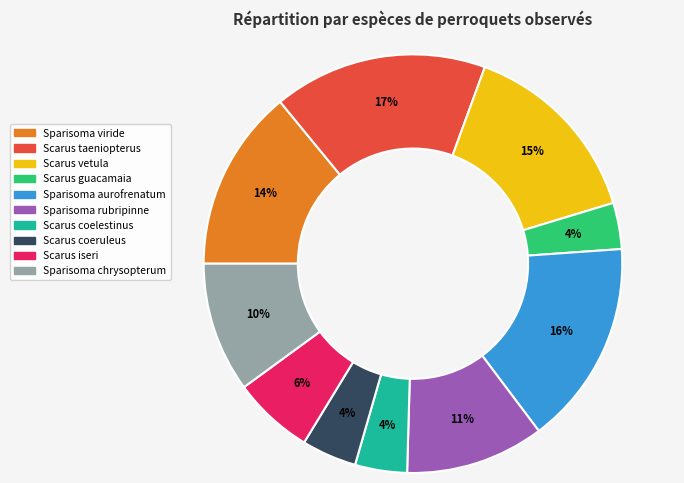

Between Sparisoma viride and Scarus guacamaia, which is larger?

Sparisoma viride